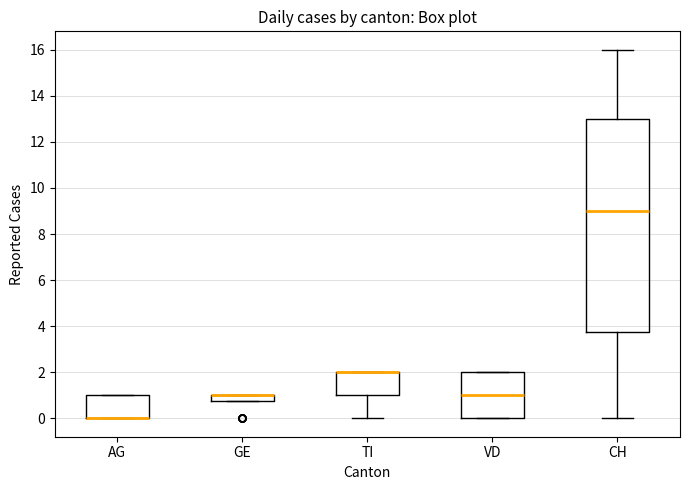

Where is the lower edge of the box for CH on the y-axis? The values are not printed on the chart, so give them approximately, as read against the axis.

3.8